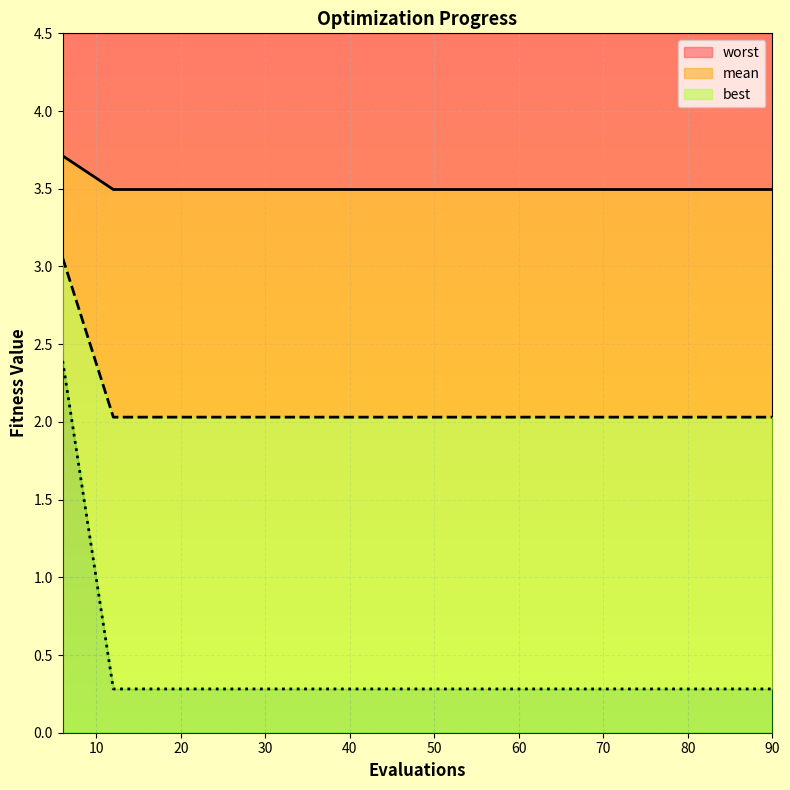

True or false: worst and mean cross at least once.

False